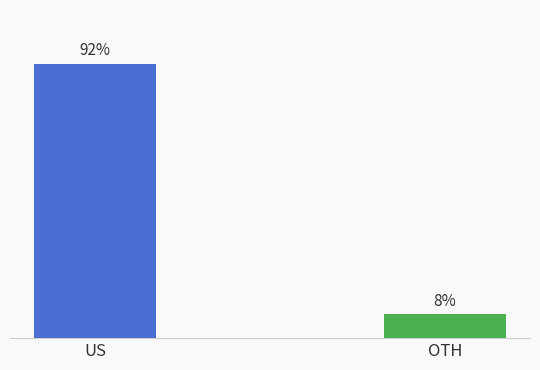

What is the label of the 1st bar from the right?

OTH